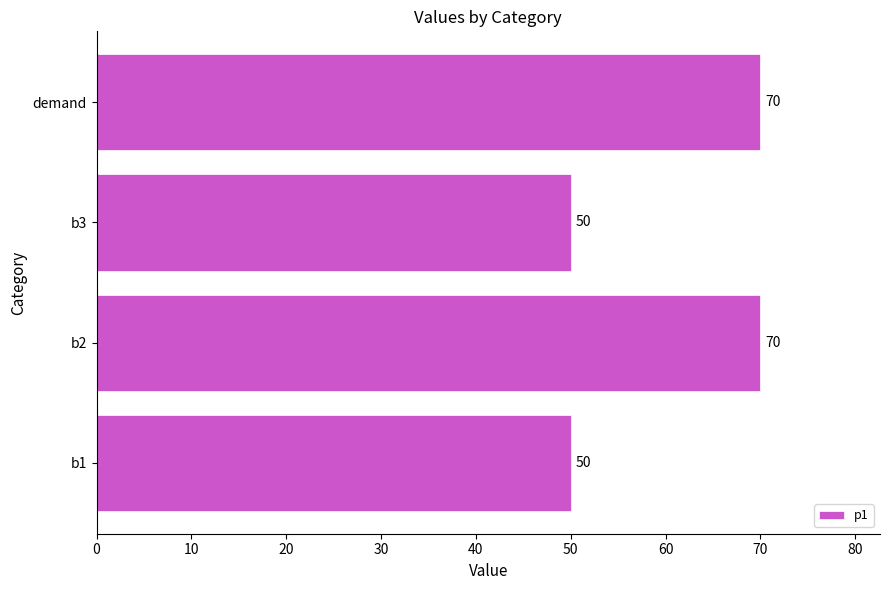

What is the change in value from b1 to demand?

+20